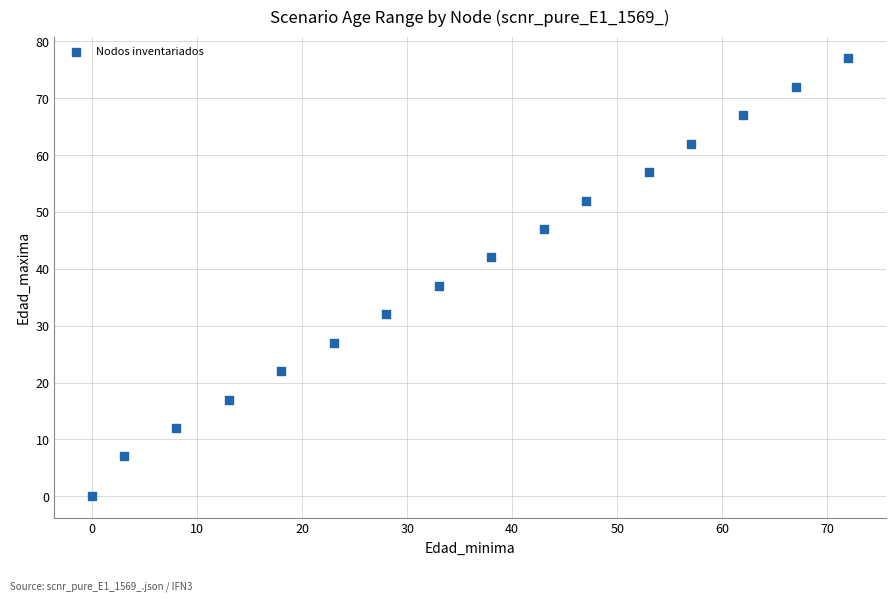

What is the range of Y values (max minus min)?

77